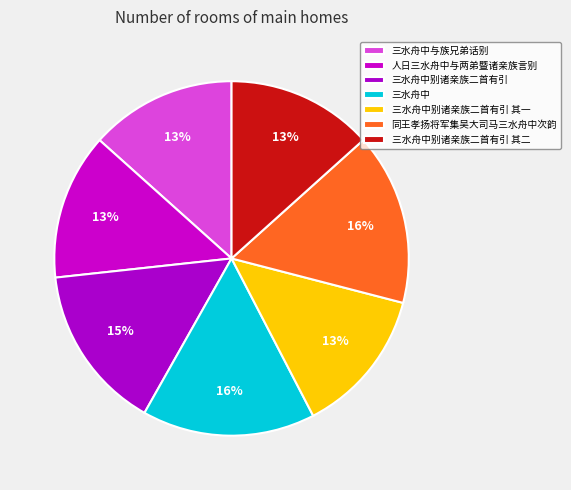

How many segments does this pie chart have?

7